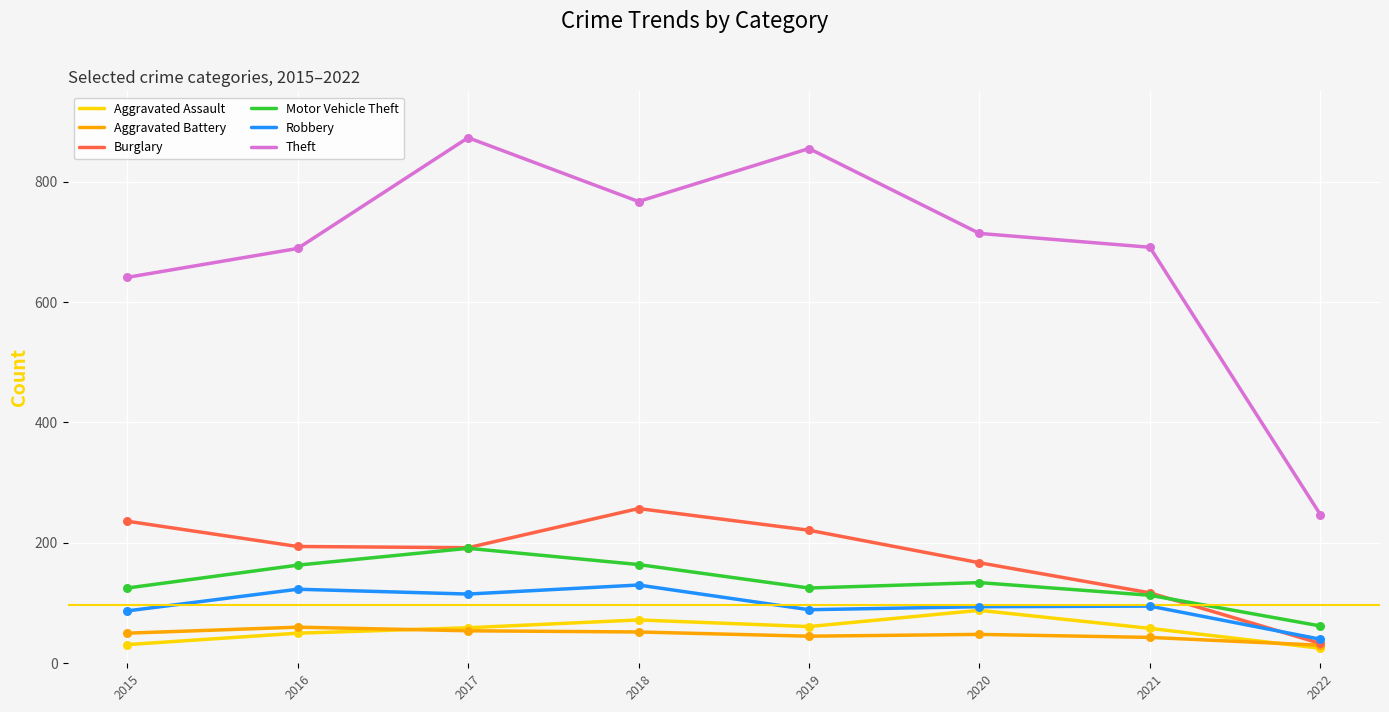

Which series has the largest range (max minus min)?

Theft